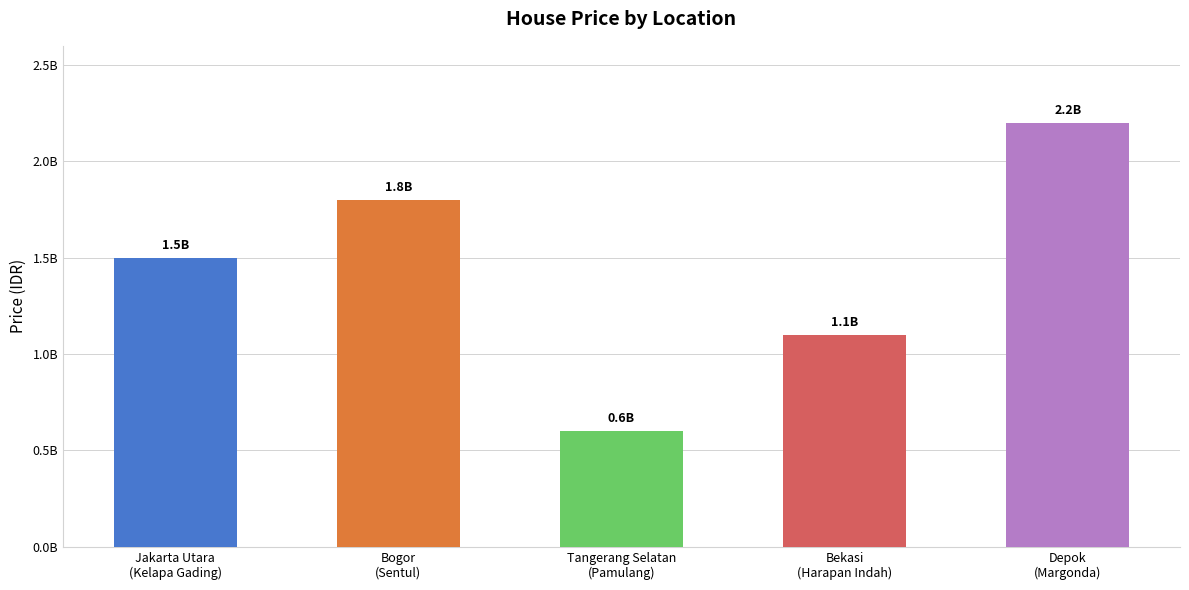

Does the chart contain any negative values?

No